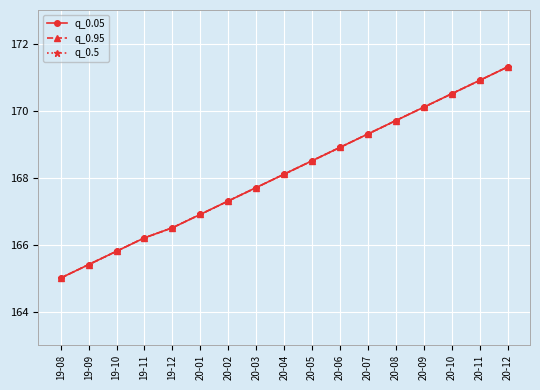

What is the total value across all series at 20-09?

510.3